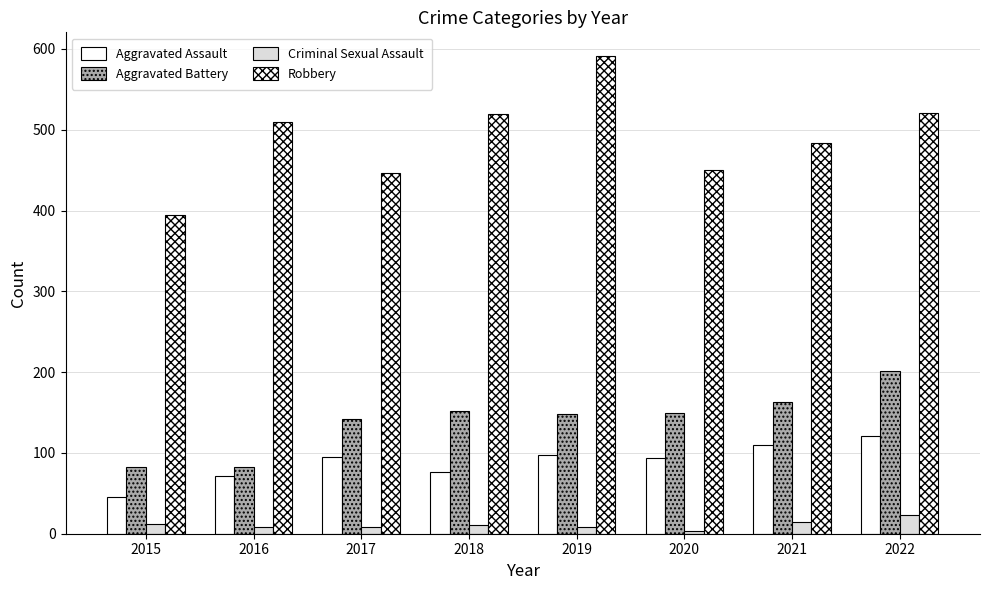

Which series has the largest total across all categories?

Robbery